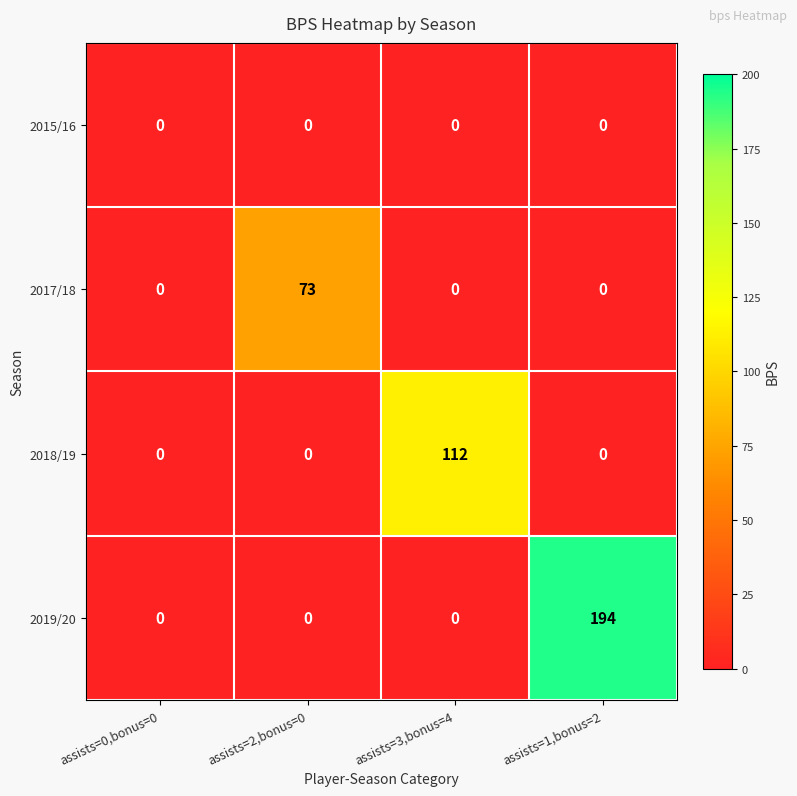

Is the value of 2015/16 at assists=3,bonus=4 greater than the value of 2019/20 at assists=1,bonus=2?

No